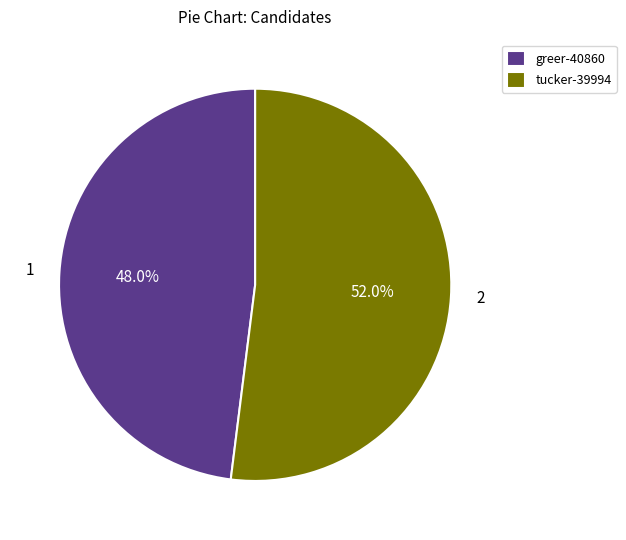

Is it true that greer-40860 is 57% of the pie?

False